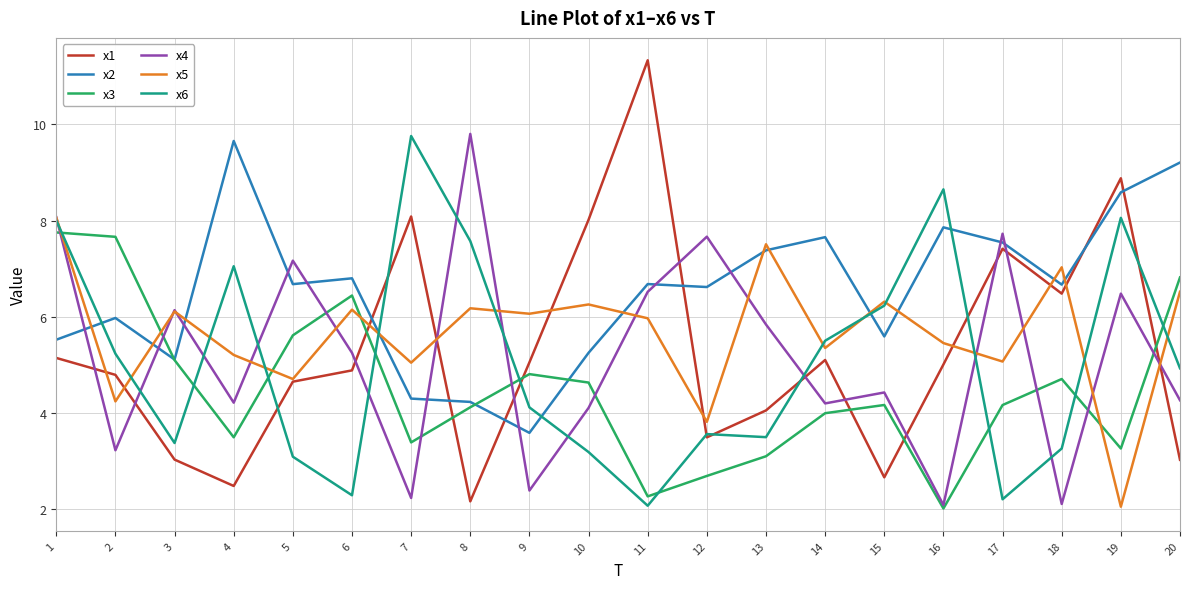

What is the total value across all series at 19?

37.3